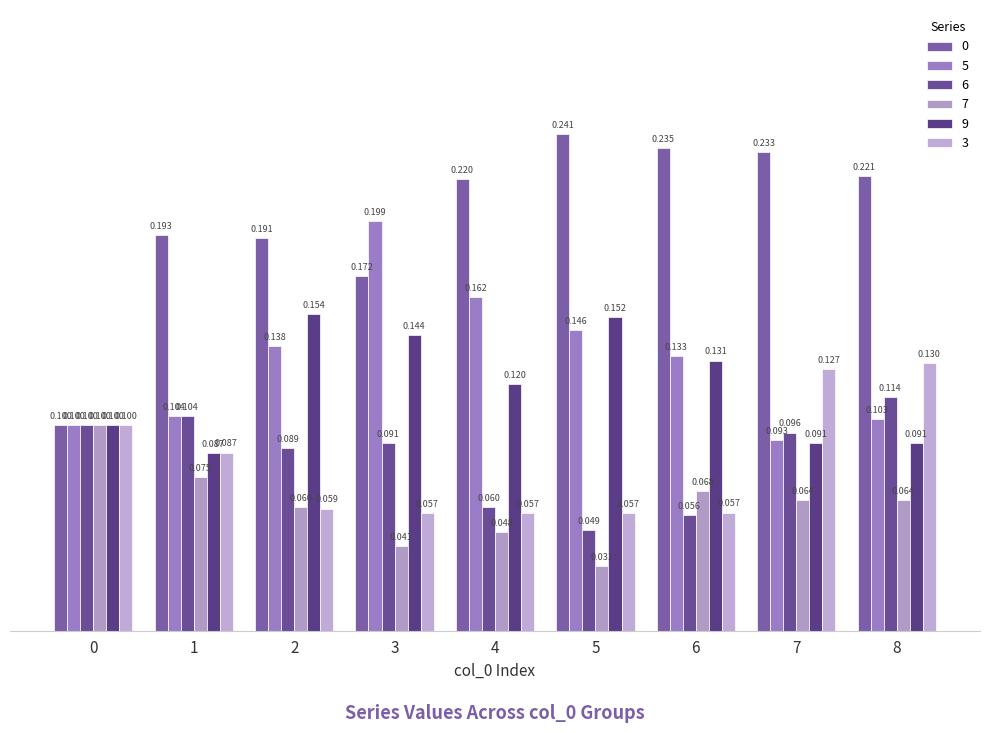

How many categories are shown in the chart?

9